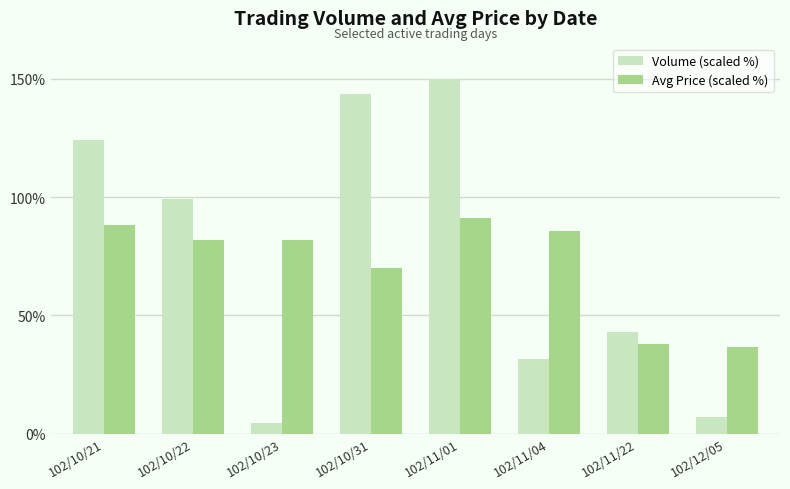

Read the Volume (scaled %) value at 102/11/01.

150.0